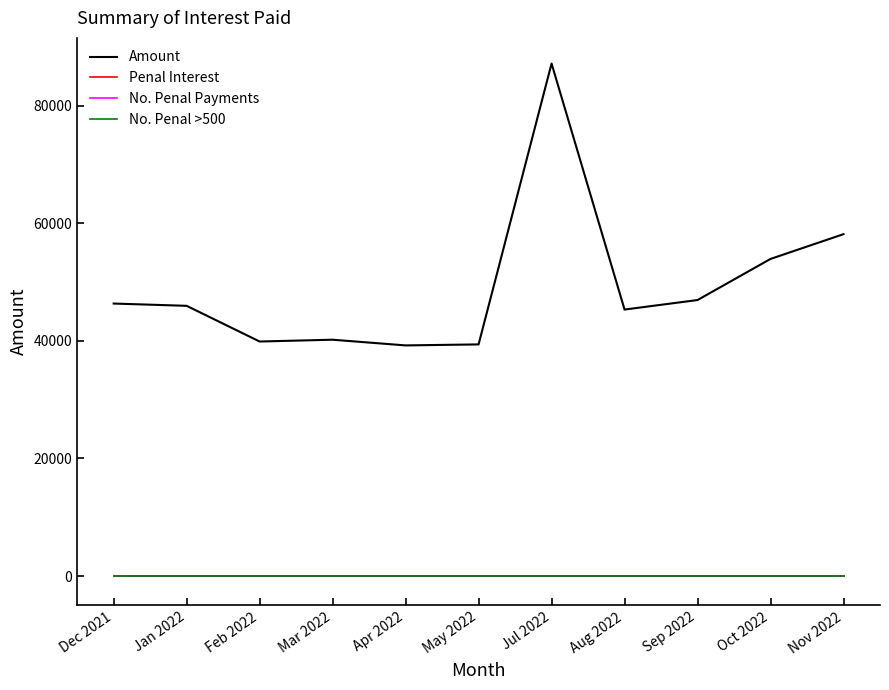

Which series has the largest total across all categories?

Amount